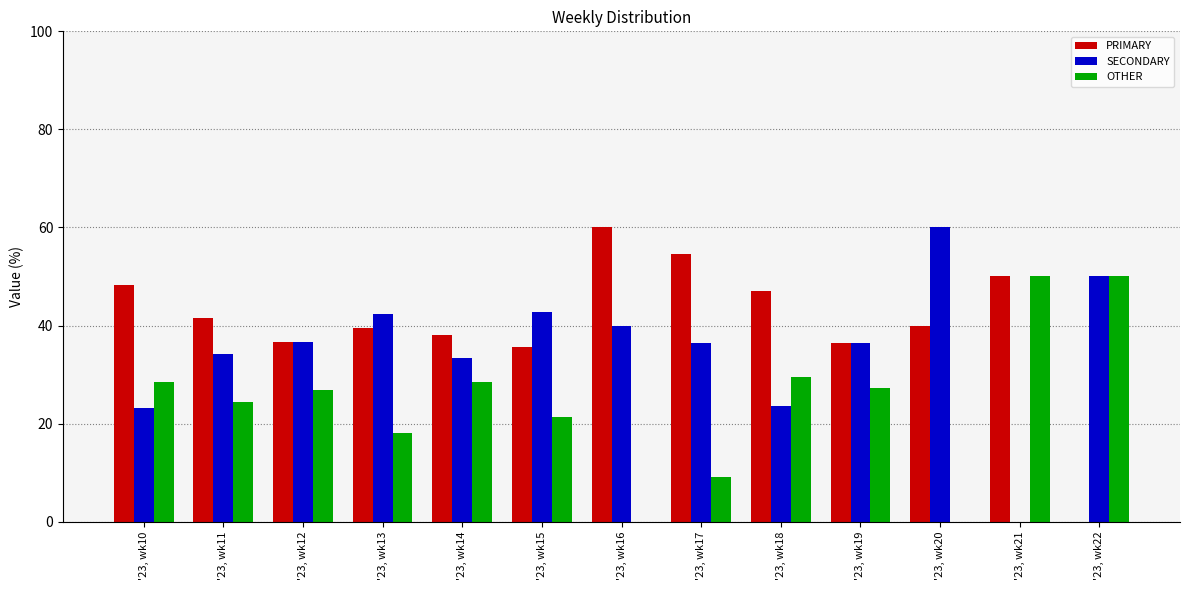

What are all the series names shown in the legend?

PRIMARY, SECONDARY, OTHER